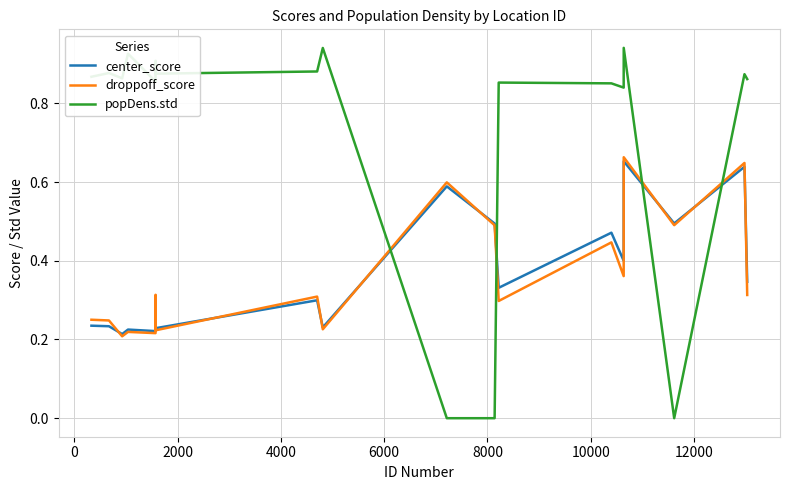

After their last crossing, which series has the higher values: droppoff_score or popDens.std?

popDens.std